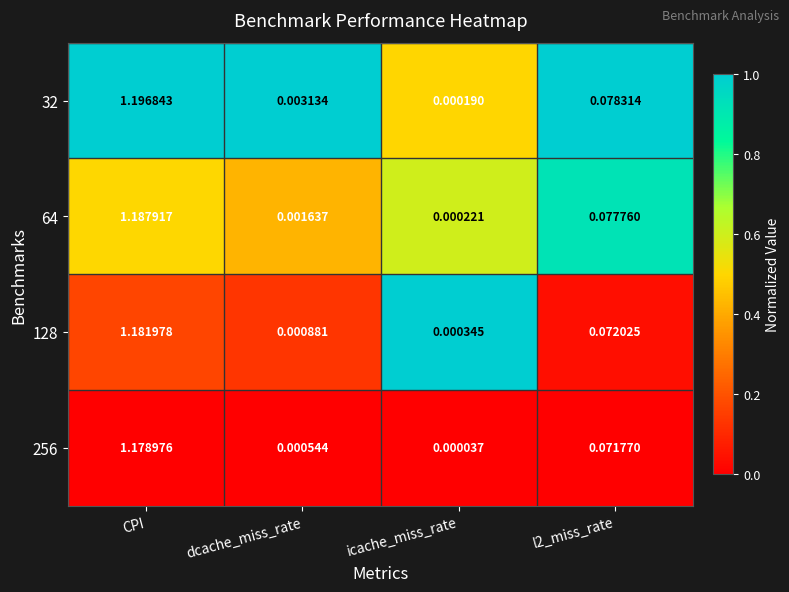

Which series changed the most between CPI and l2_miss_rate?

32